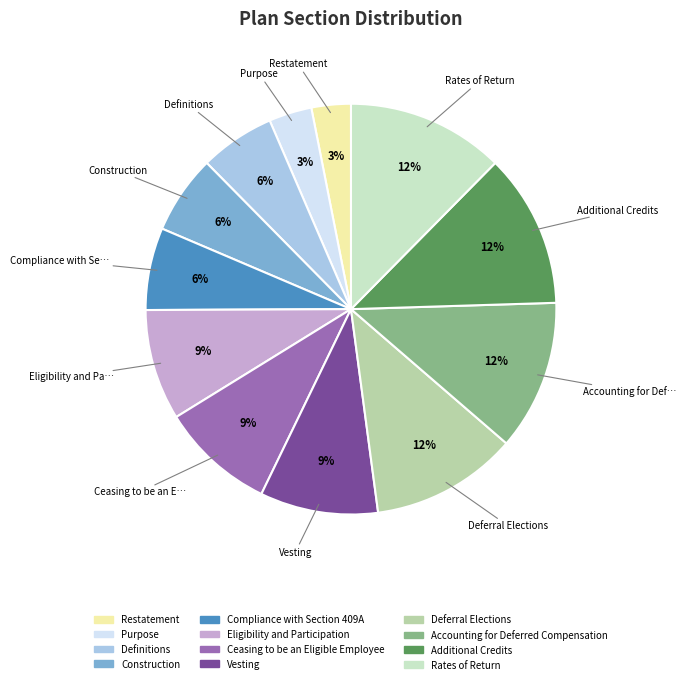

Which has a higher value, Eligibility and Participation or Purpose?

Eligibility and Participation